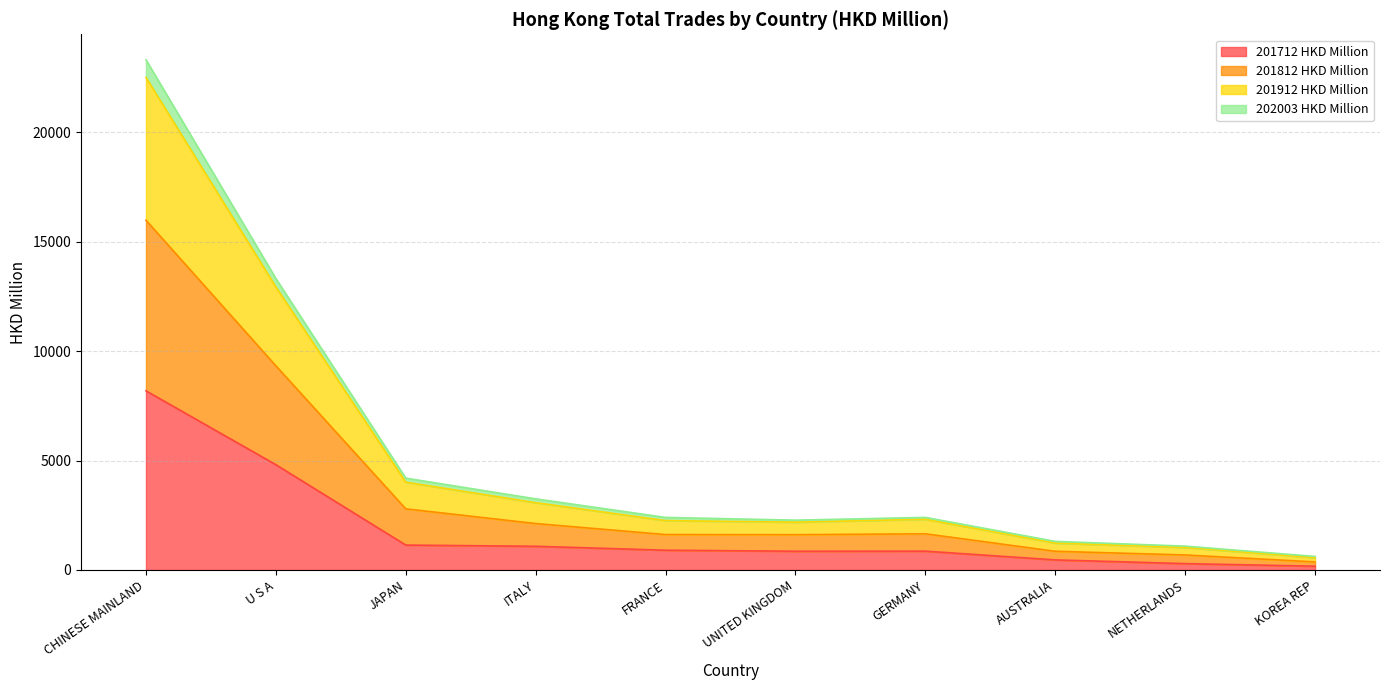

Between U S A and AUSTRALIA, which is larger?

U S A